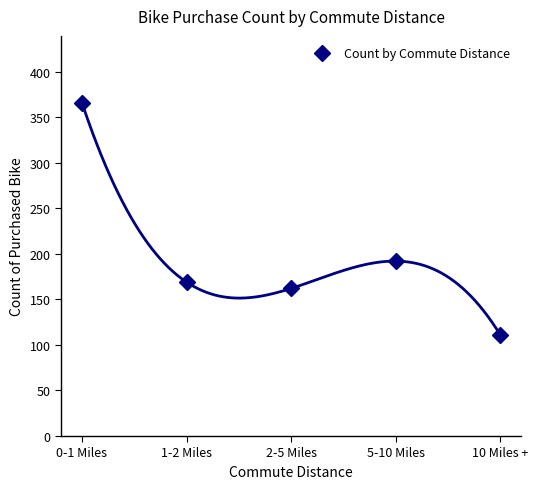

Where is the first local minimum?

2-5 Miles